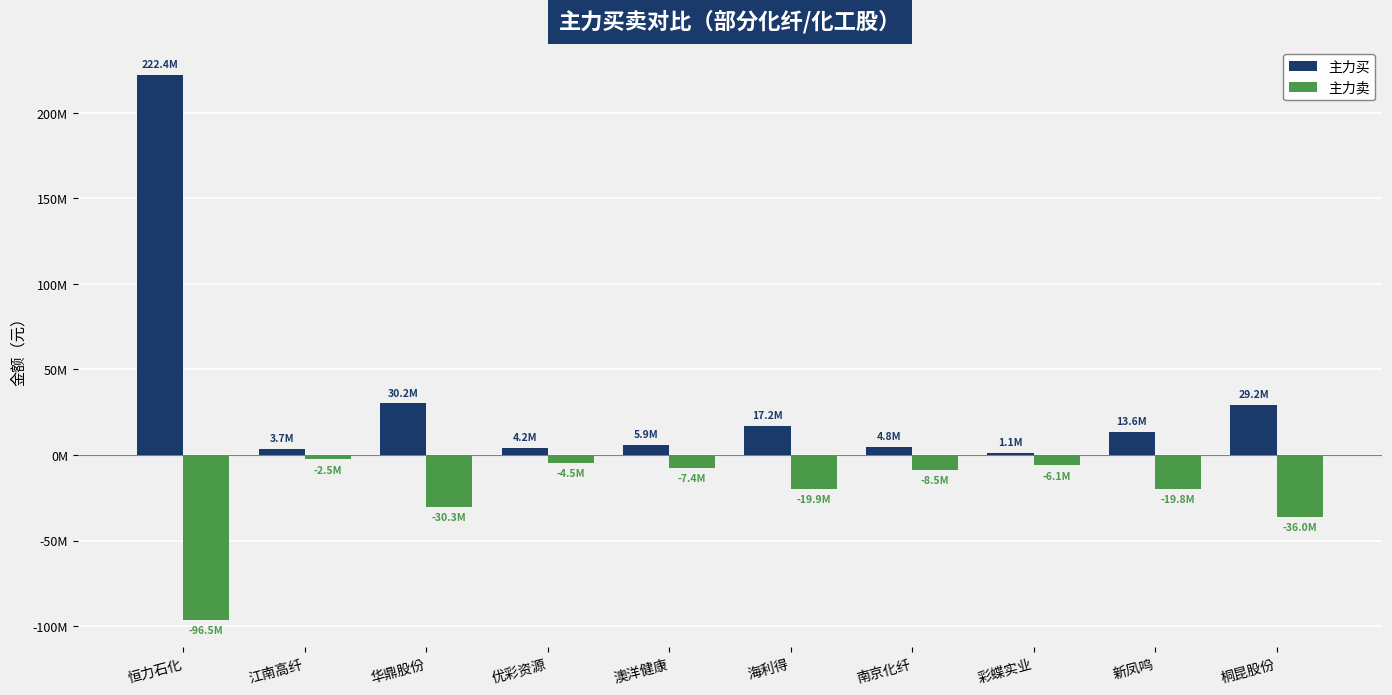

Which series has the largest total across all categories?

主力买